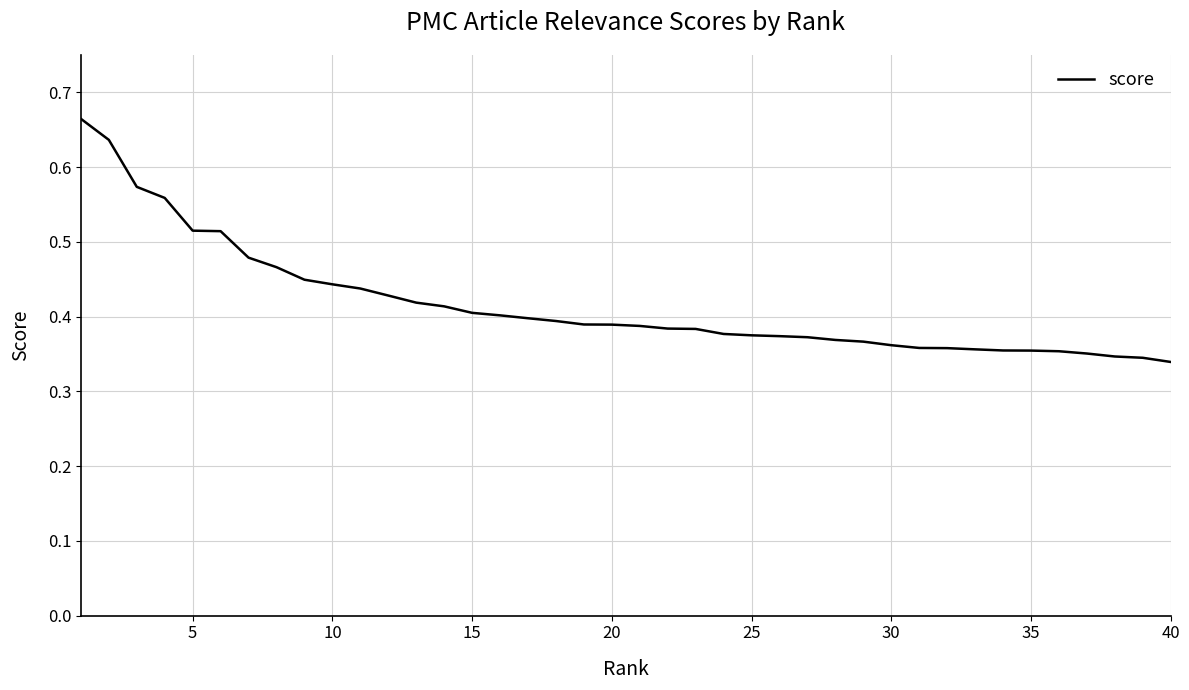

What is the value of the 2nd point from the left?

0.6